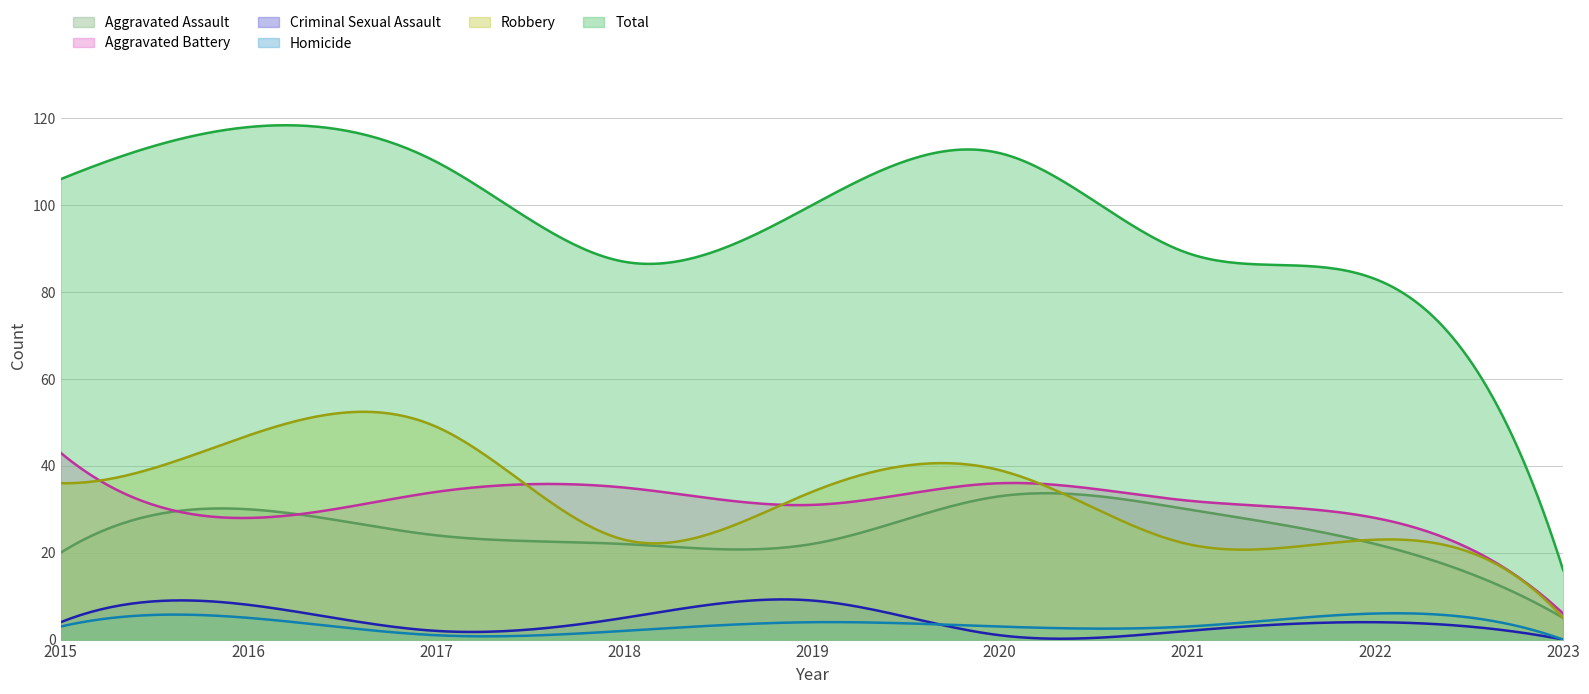

In Aggravated Assault, how many points are higher than both neighbors (excluding endpoints)?

2